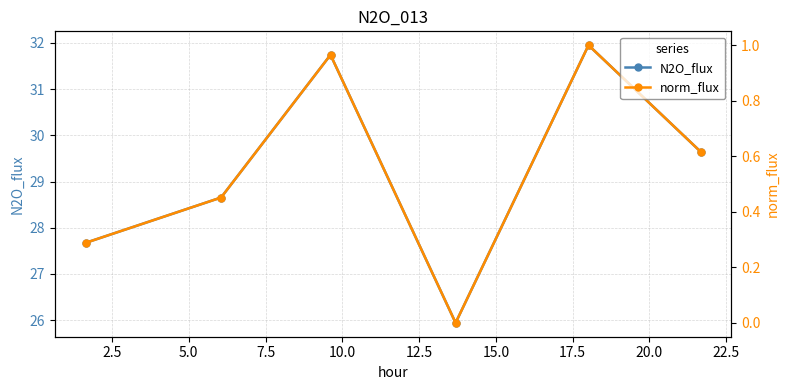

List the series in order of their peak value, lowest first.

norm_flux, N2O_flux